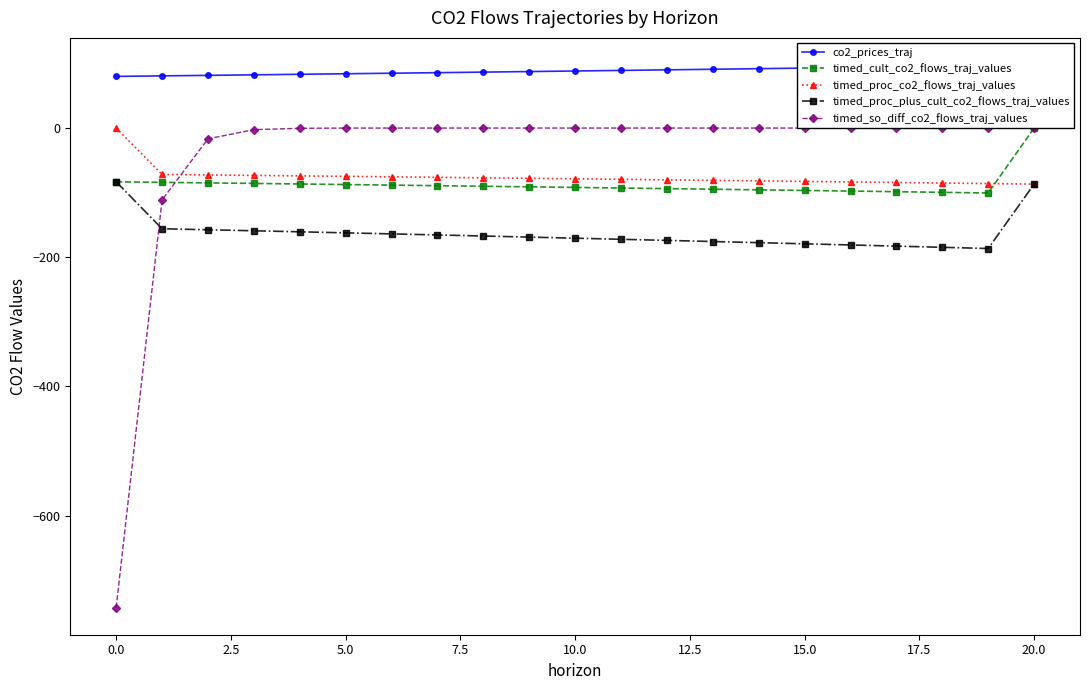

True or false: timed_proc_co2_flows_traj_values has more than 1 interior local peaks.

False